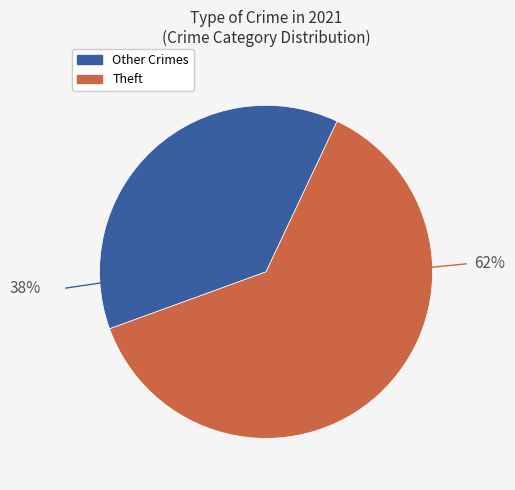

Count the number of slices in the pie.

2